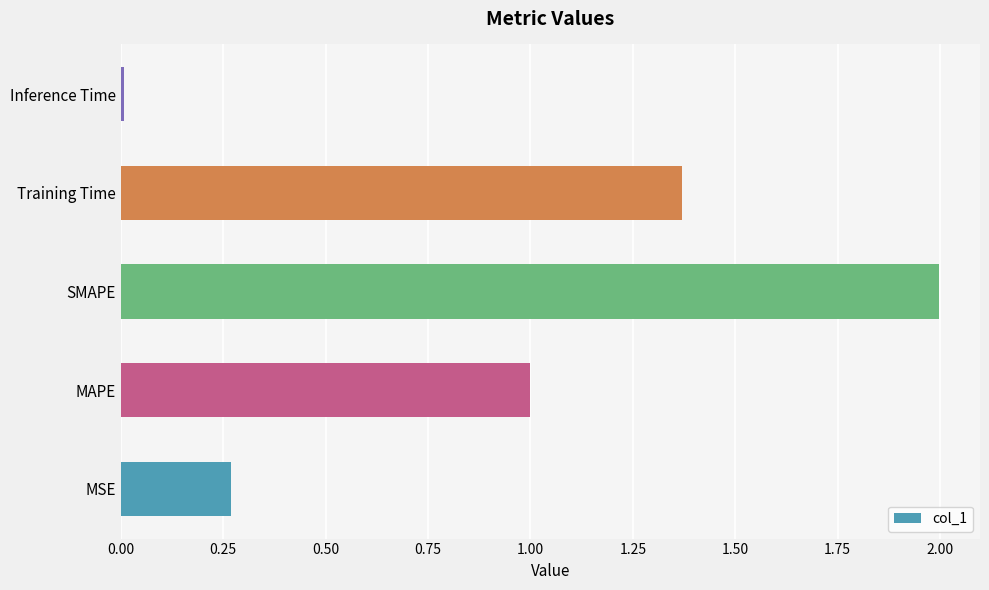

Which category has the highest value across all series?

SMAPE